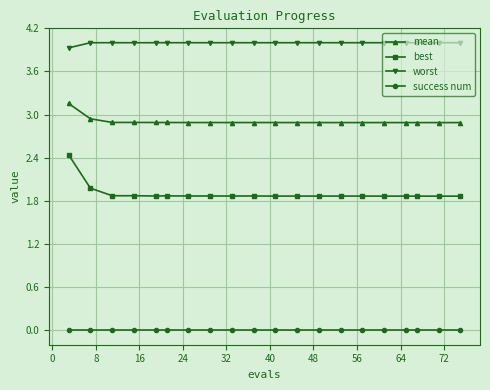

What is the highest value of the worst series?

4.0